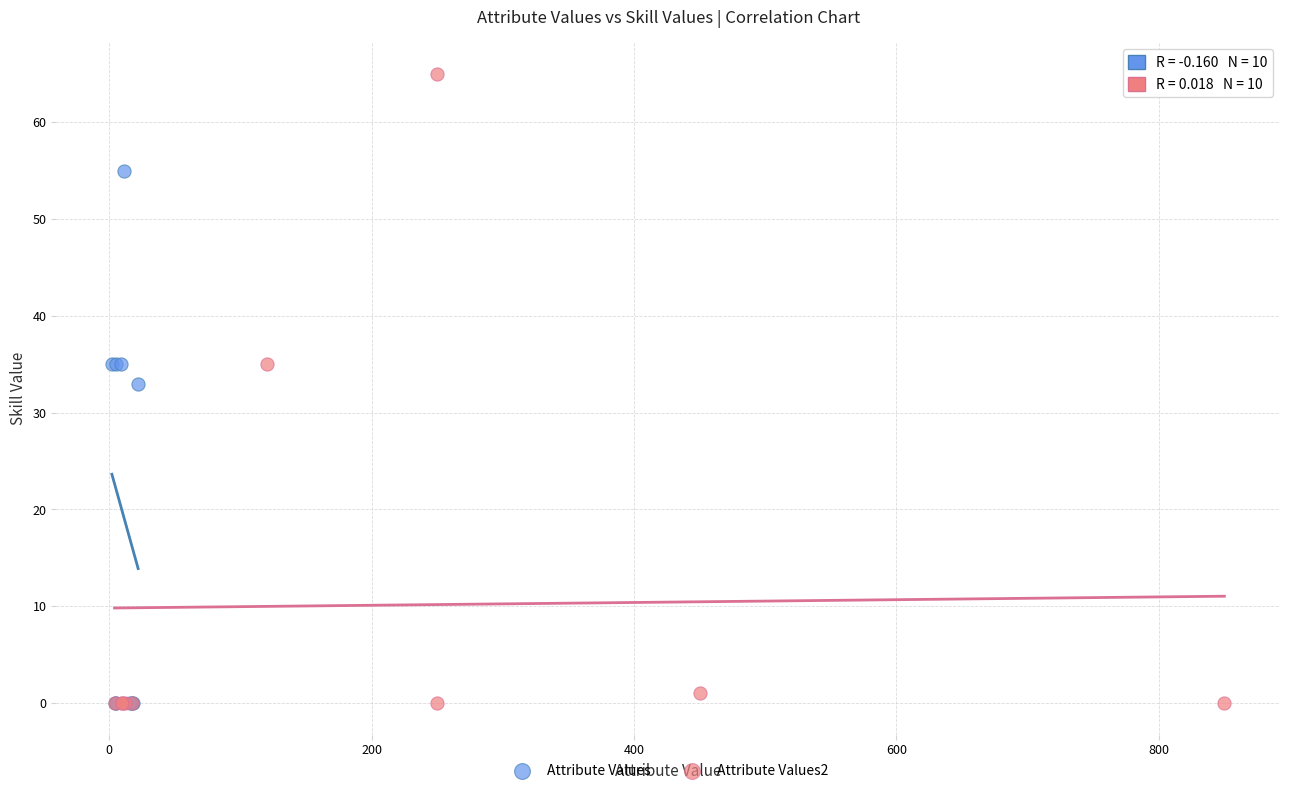

Which series has the largest Y range (max minus min)?

Attribute Values2